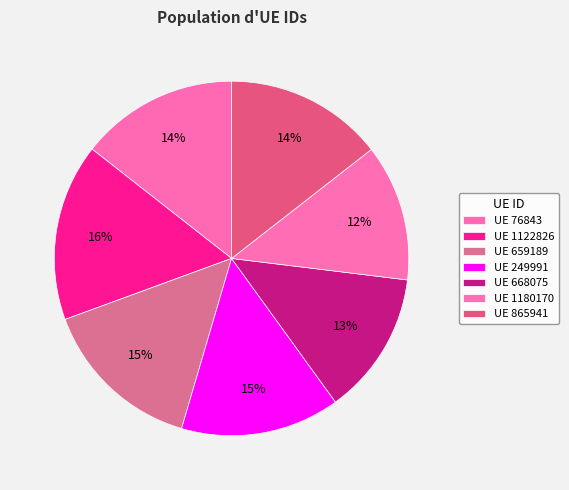

Count the number of slices in the pie.

7